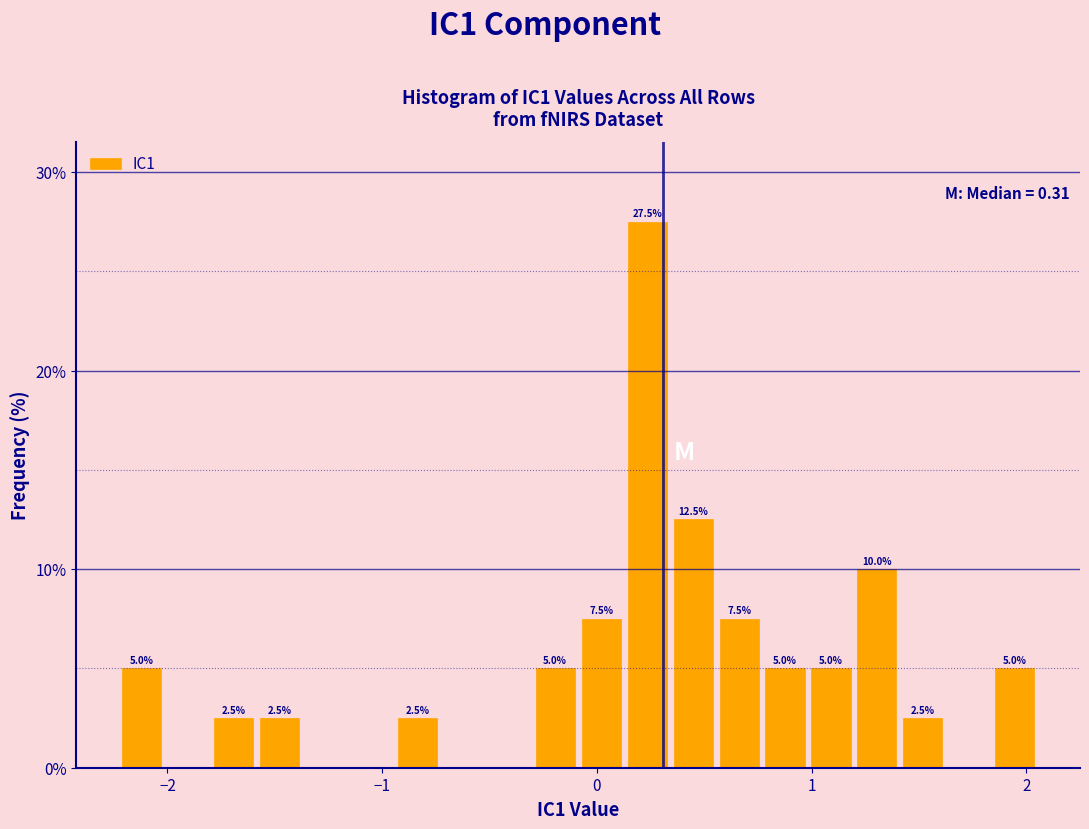

Around what value on the x-axis is the tallest bar? Give the approximate position of its centre, as read against the axis.

0.2